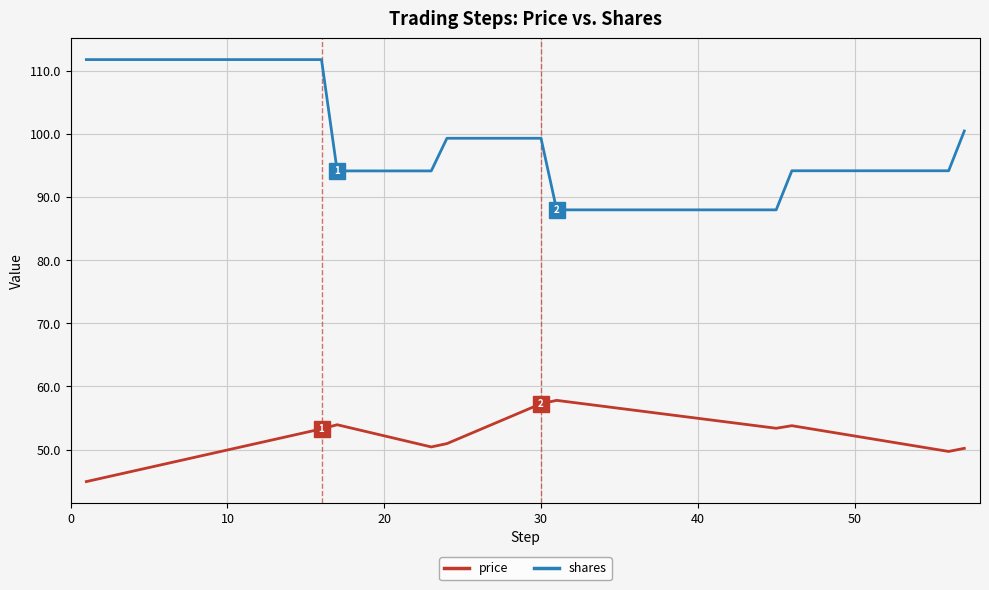

What is the minimum value for shares?

88.0